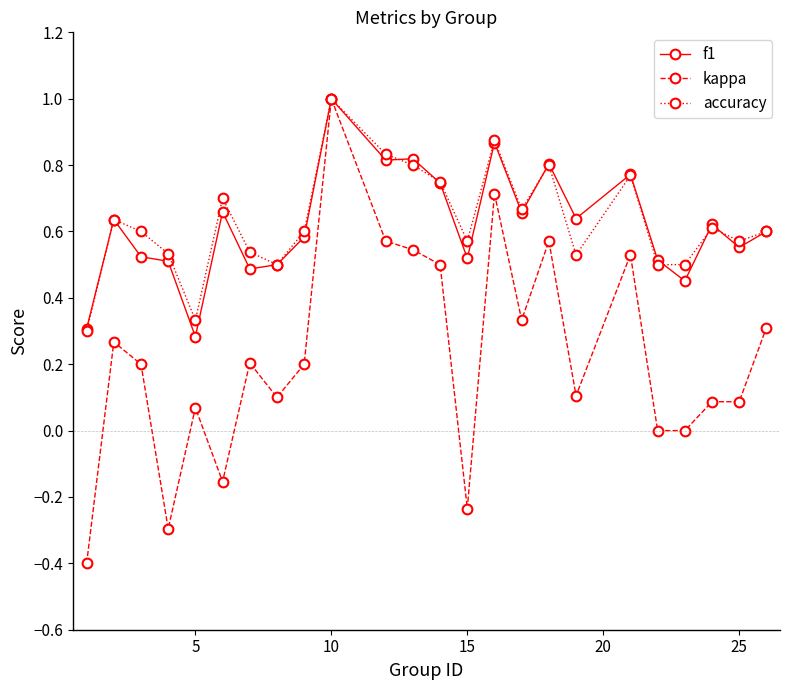

True or false: kappa has more than 2 points higher than both neighbors.

True